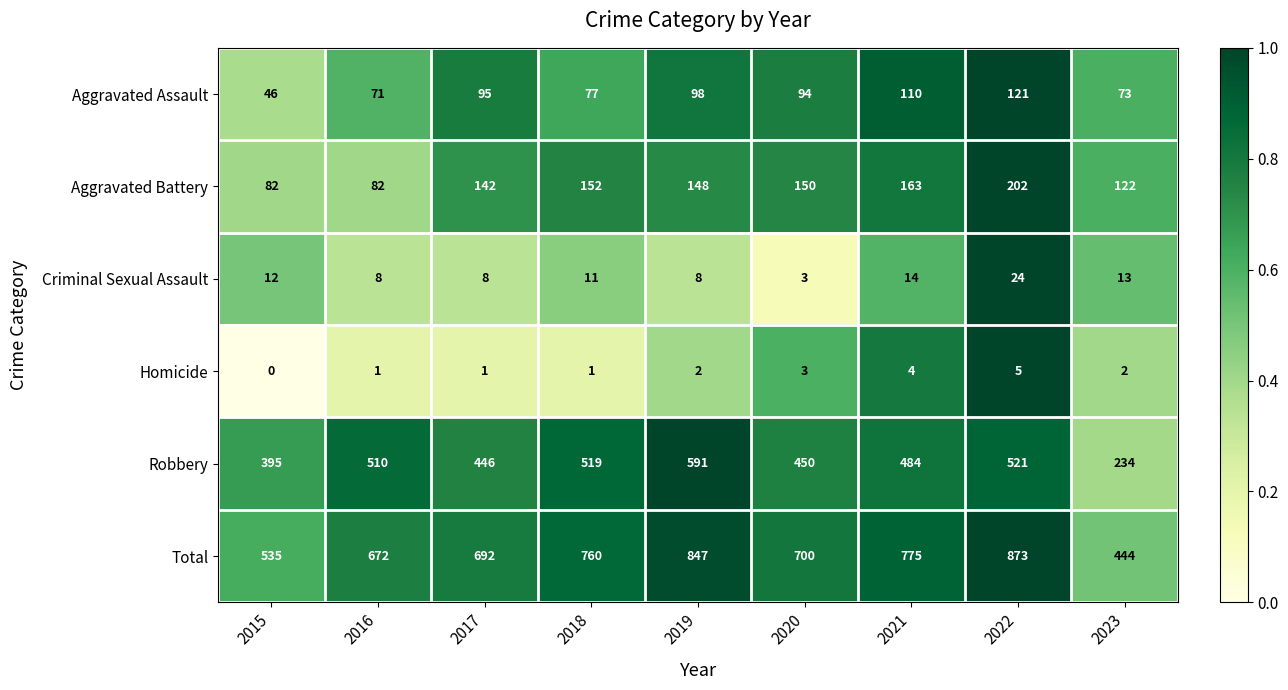

What is the difference between the Total values at 2020 and 2017?

8